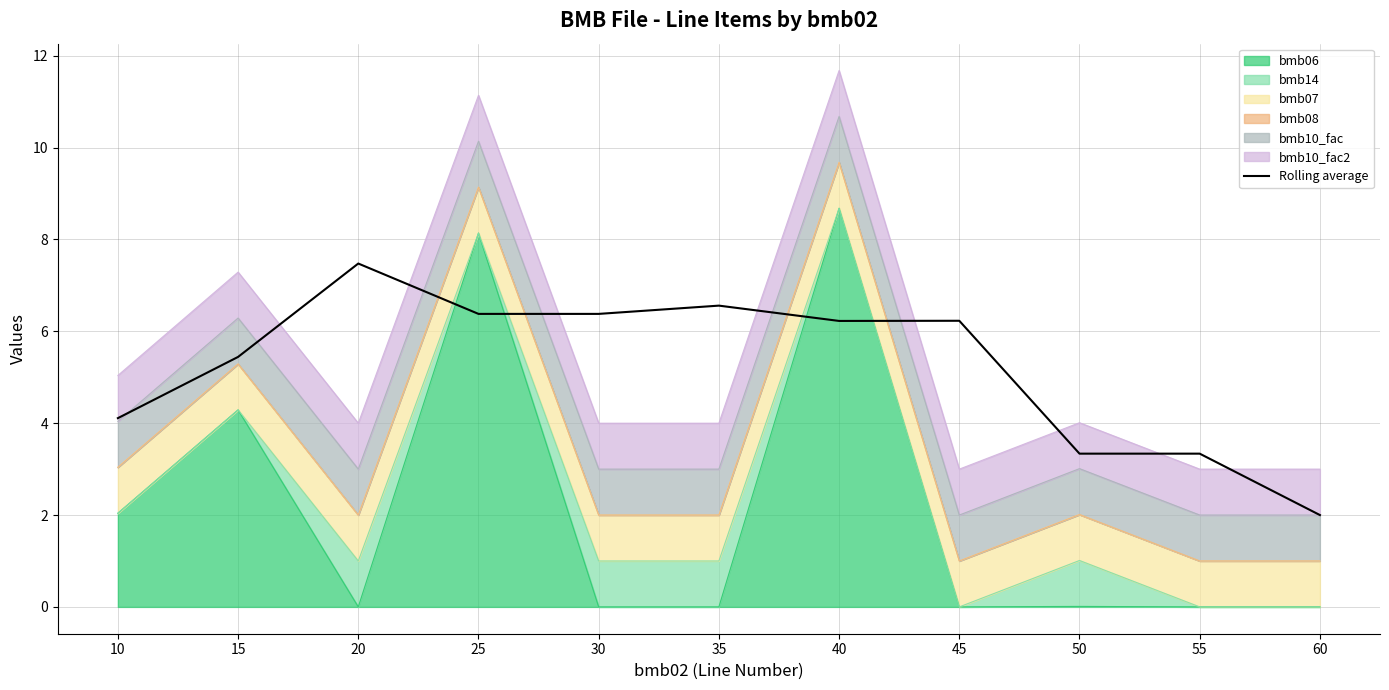

Reading left to right, list all the values displayed in this chart.

4.1	5.4	7.5	6.4	6.4	6.6	6.2	6.2	3.3	3.3	2.0